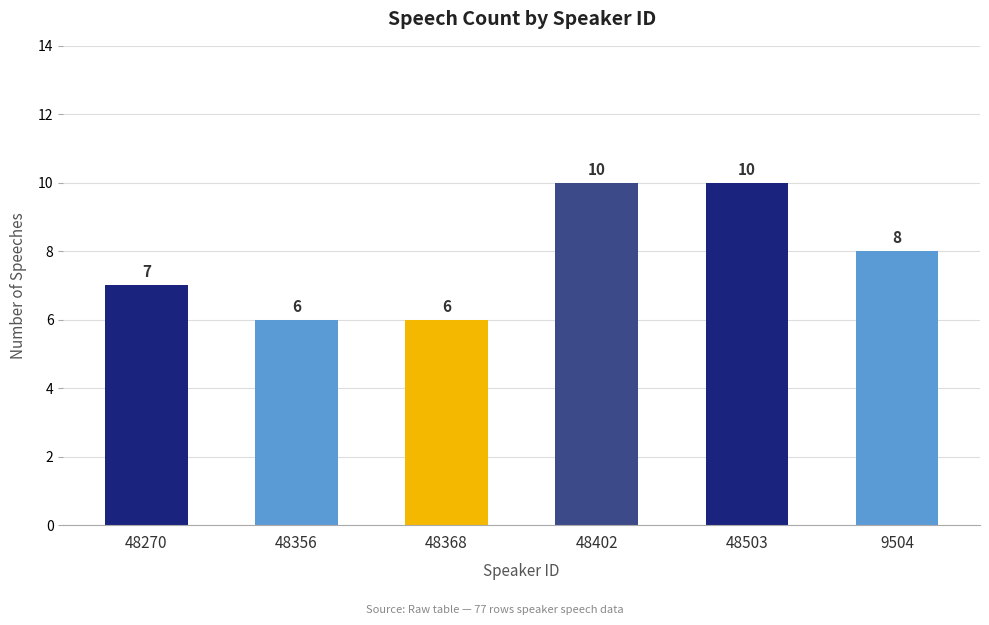

What is the difference between the maximum and minimum values?

4